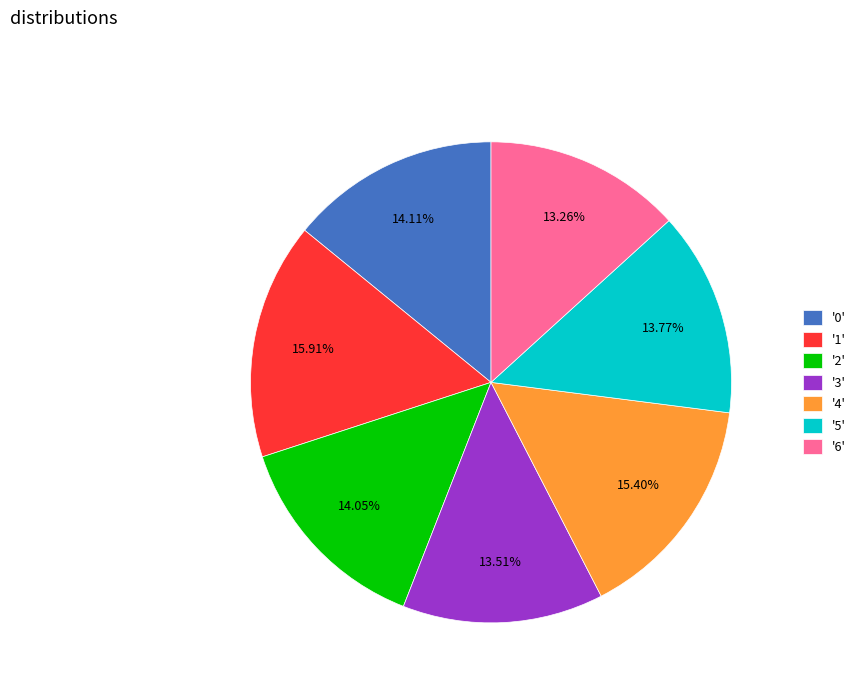

How many slices are in this pie chart?

7